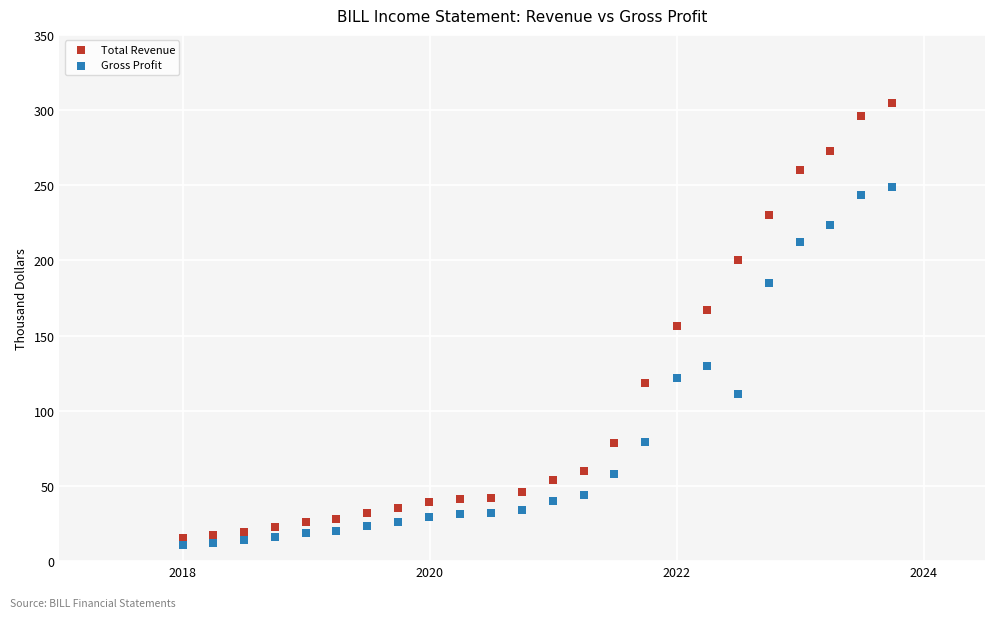

Which series contains the lowest Y value?

Gross Profit